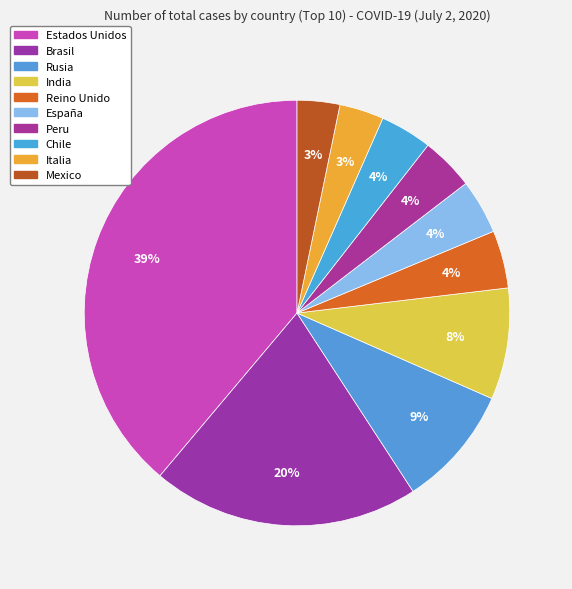

To the nearest percent, what portion does Rusia represent?

9%